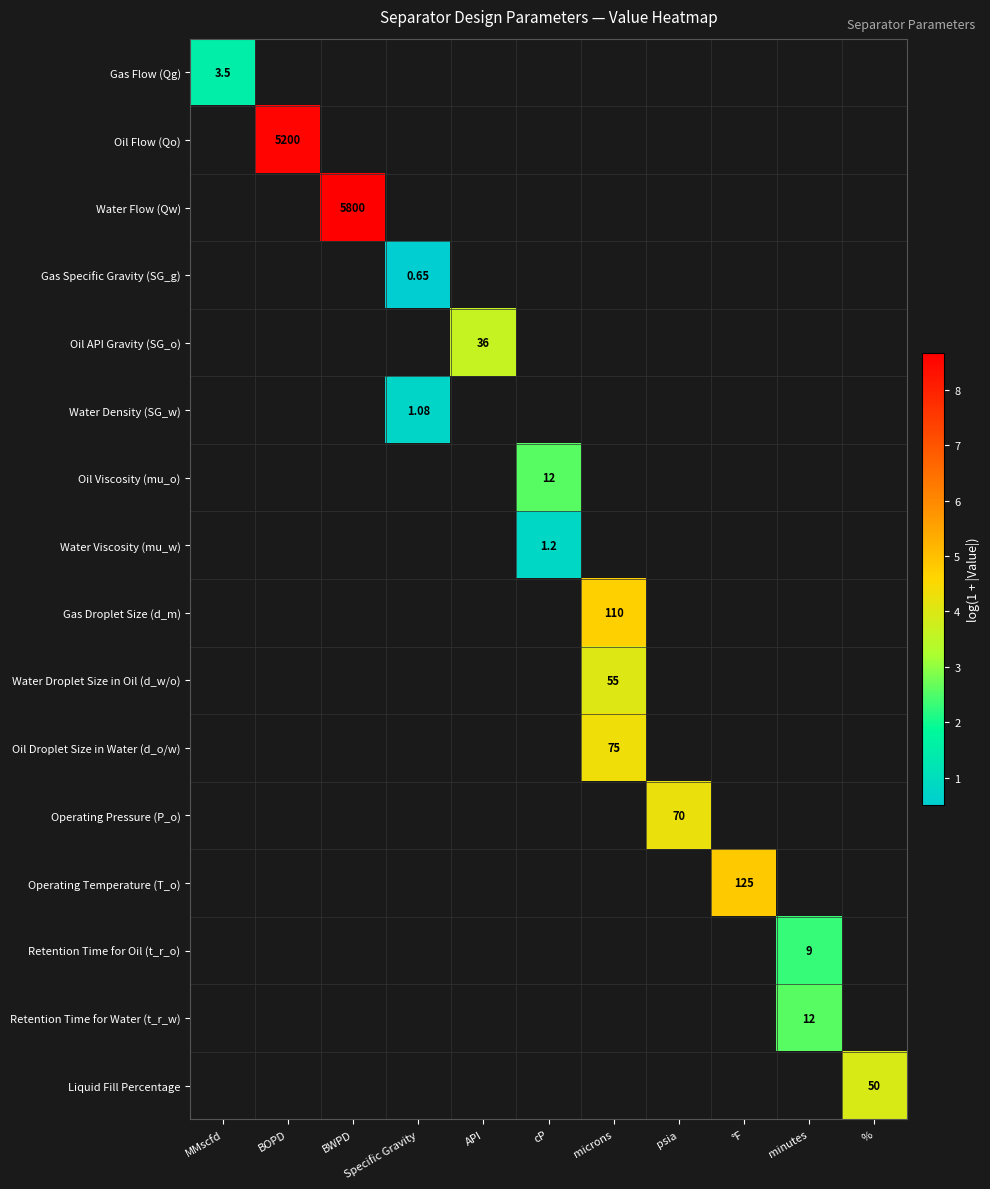

Is the value of Gas Droplet Size (d_m) at microns greater than the value of Operating Pressure (P_o) at psia?

Yes